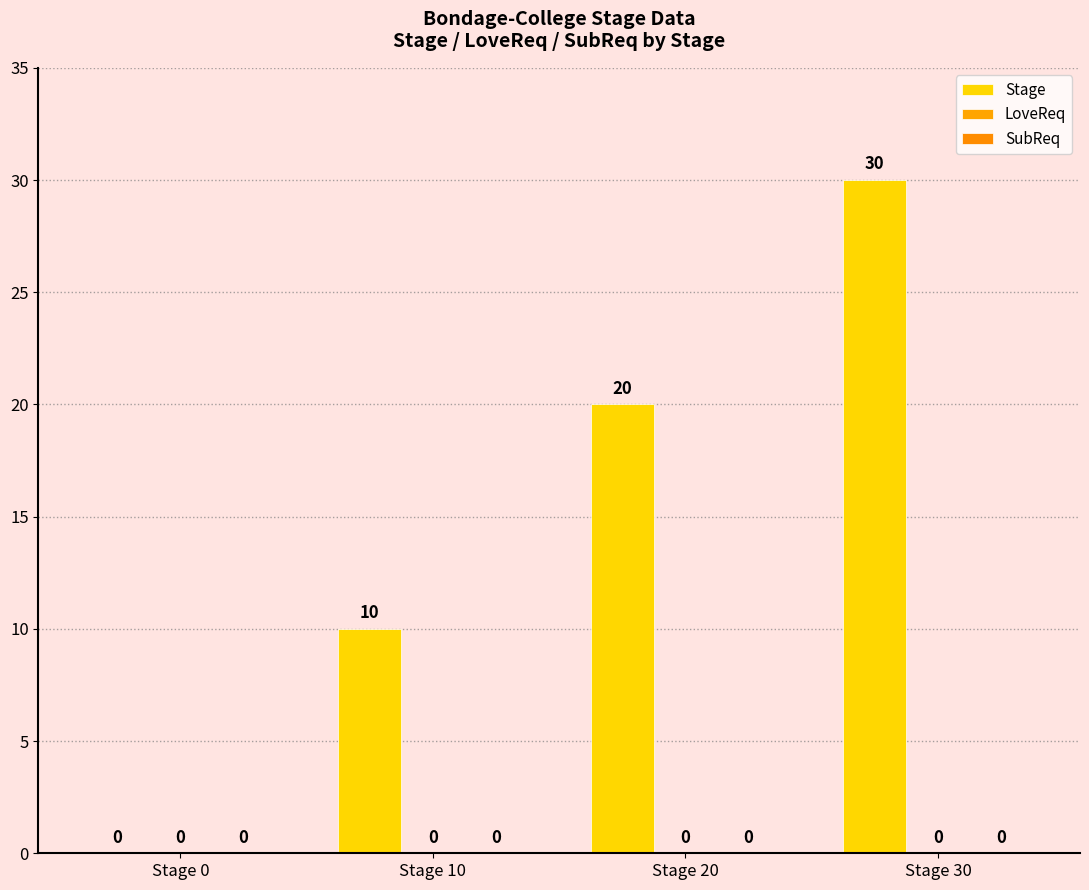

Reading left to right, extract all data points from this chart.

Stage: 0	10	20	30
LoveReq: 0	0	0	0
SubReq: 0	0	0	0